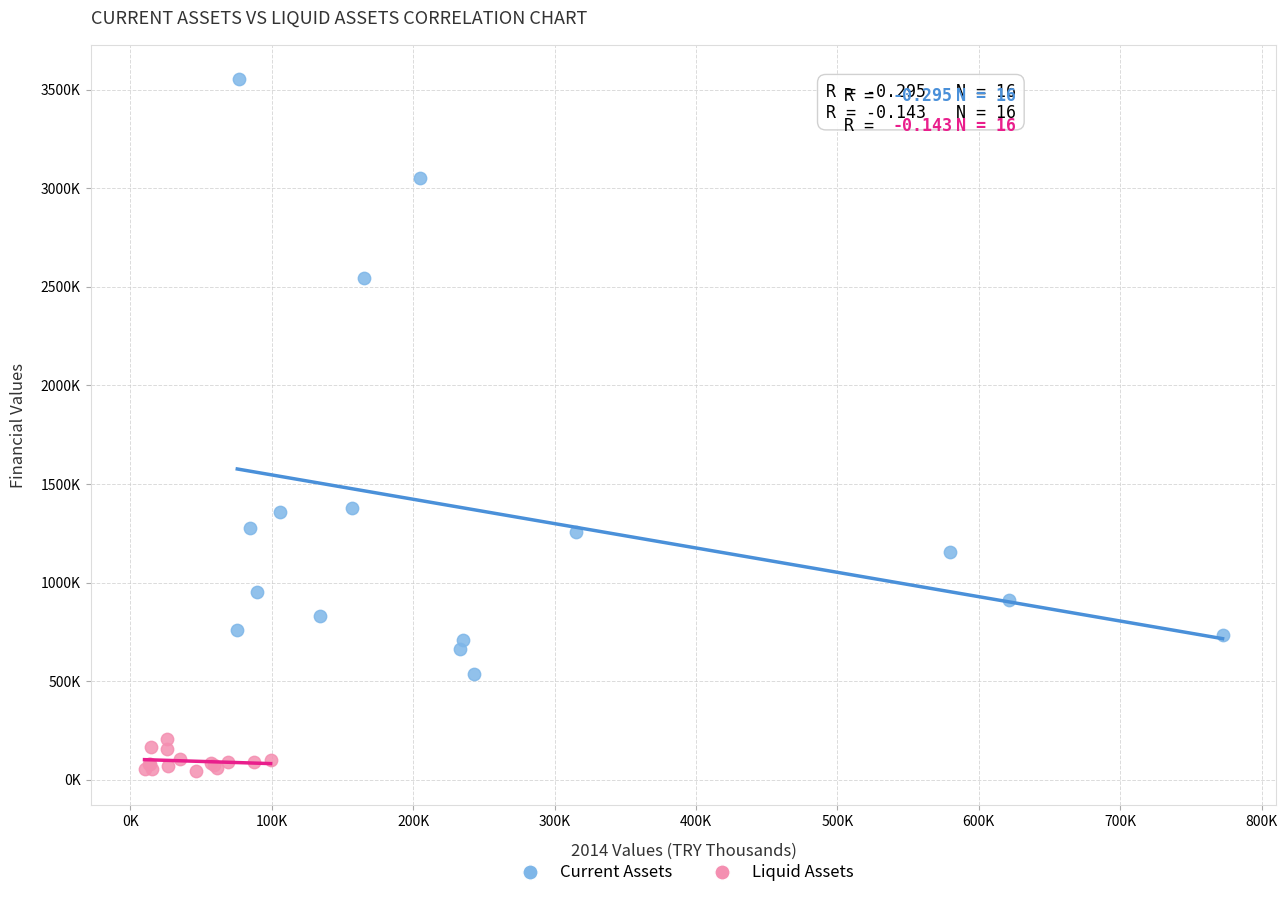

Which series reaches the minimum Y coordinate?

Liquid Assets